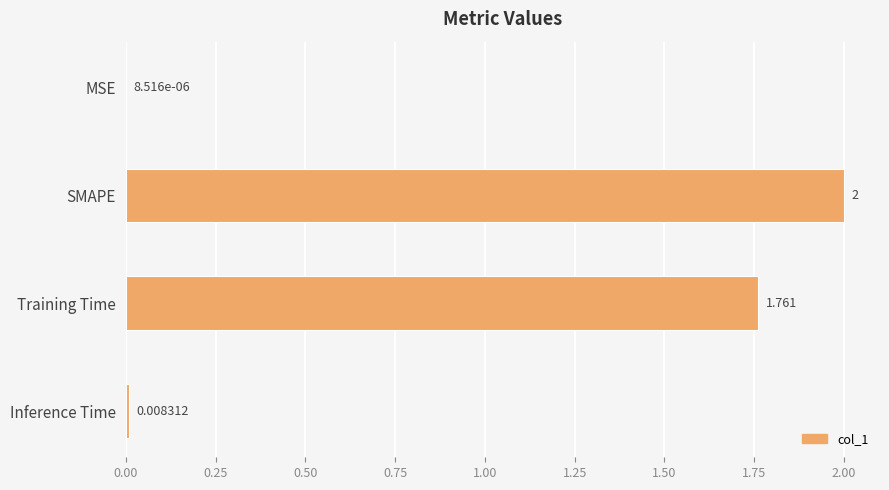

Count the number of categories in the chart.

4